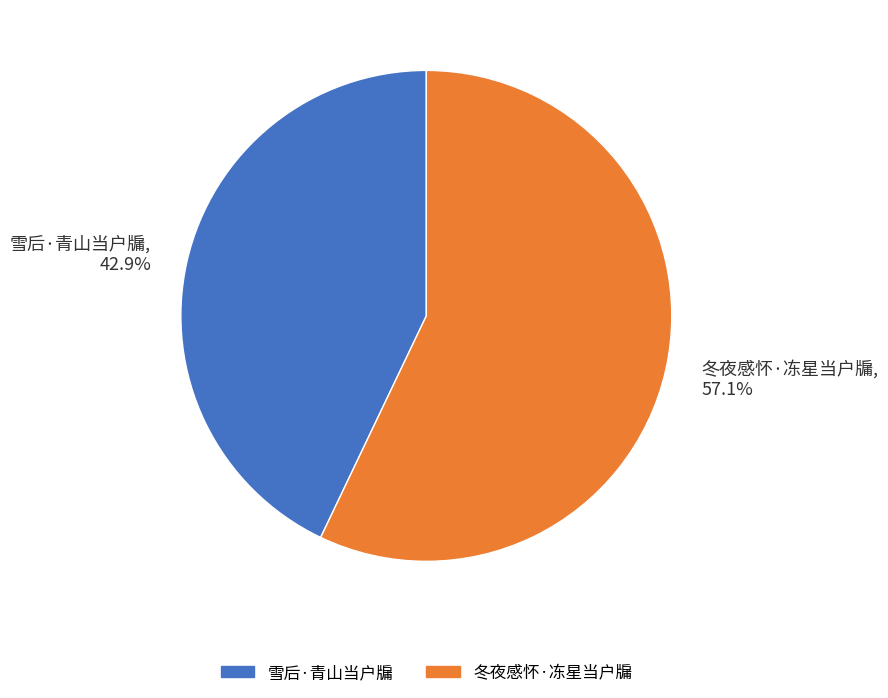

Is it true that 雪后·青山当户牖 is 54% of the pie?

False